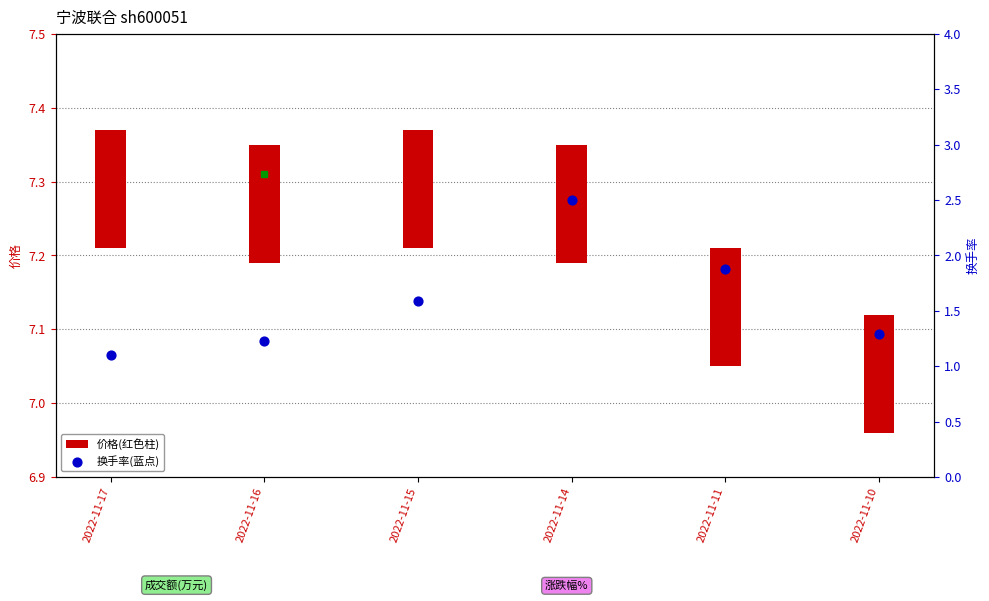

Which series contains the lowest Y value?

价格(红色柱)